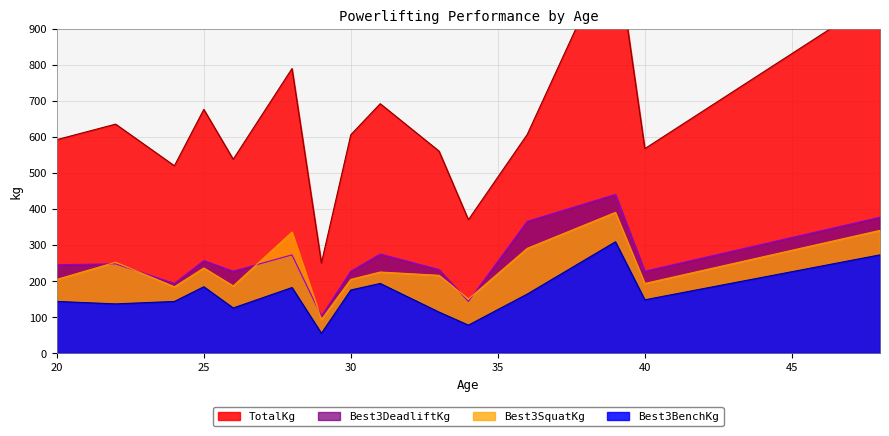

What is the value of the Best3DeadliftKg point at the 13th from the left?

440.0